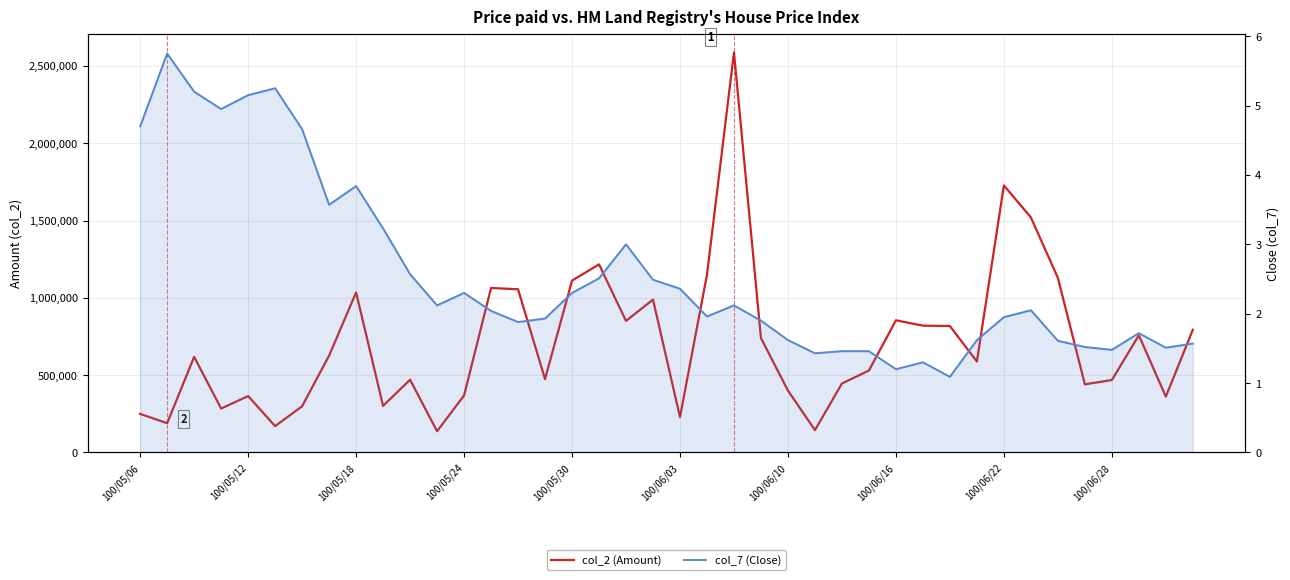

Which series has the largest range (max minus min)?

col_2 (Amount)